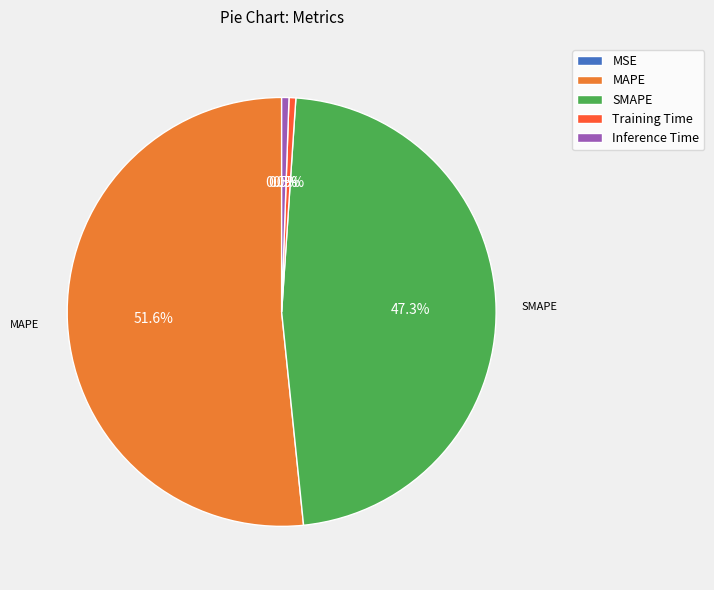

Is there a majority slice in this chart?

Yes